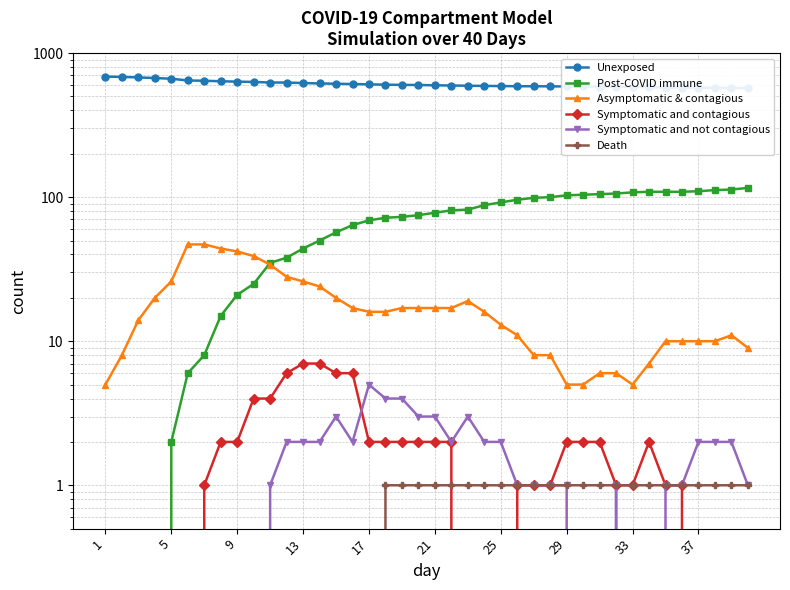

At how many categories does at least one series exceed 530?

40